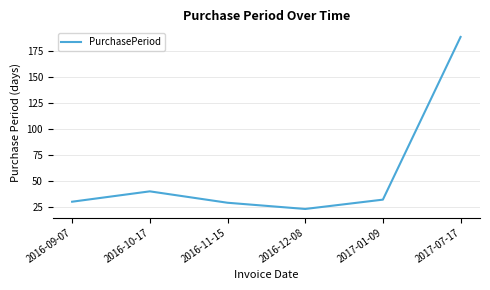

What value does the data have at 2016-09-07?

30